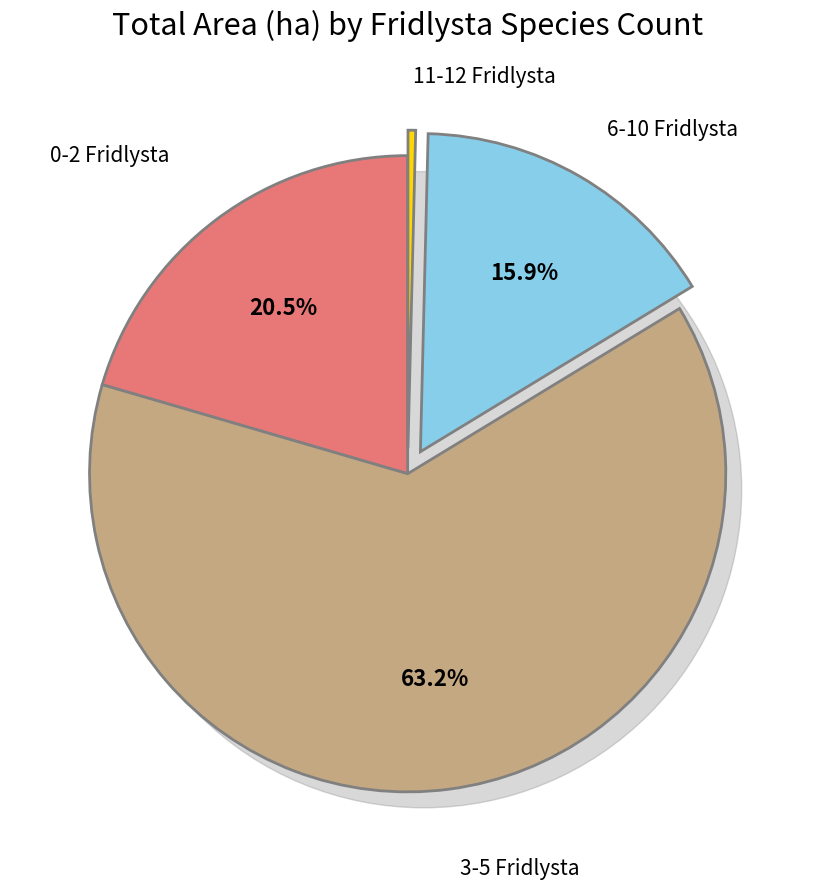

Does 6 represent more than half of the total?

No